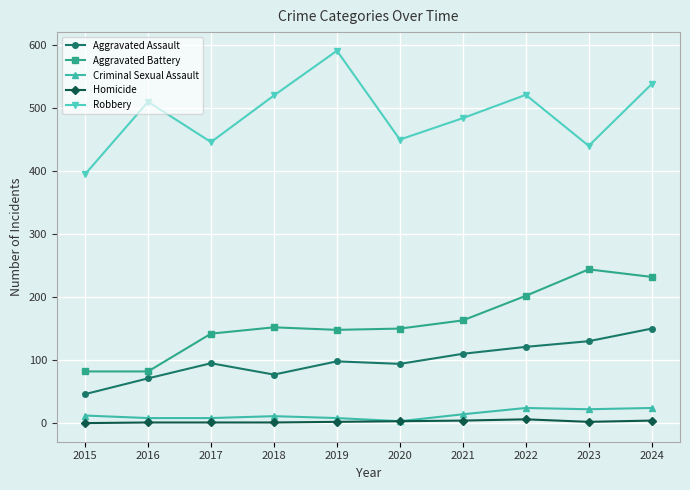

Which series has the largest range (max minus min)?

Robbery